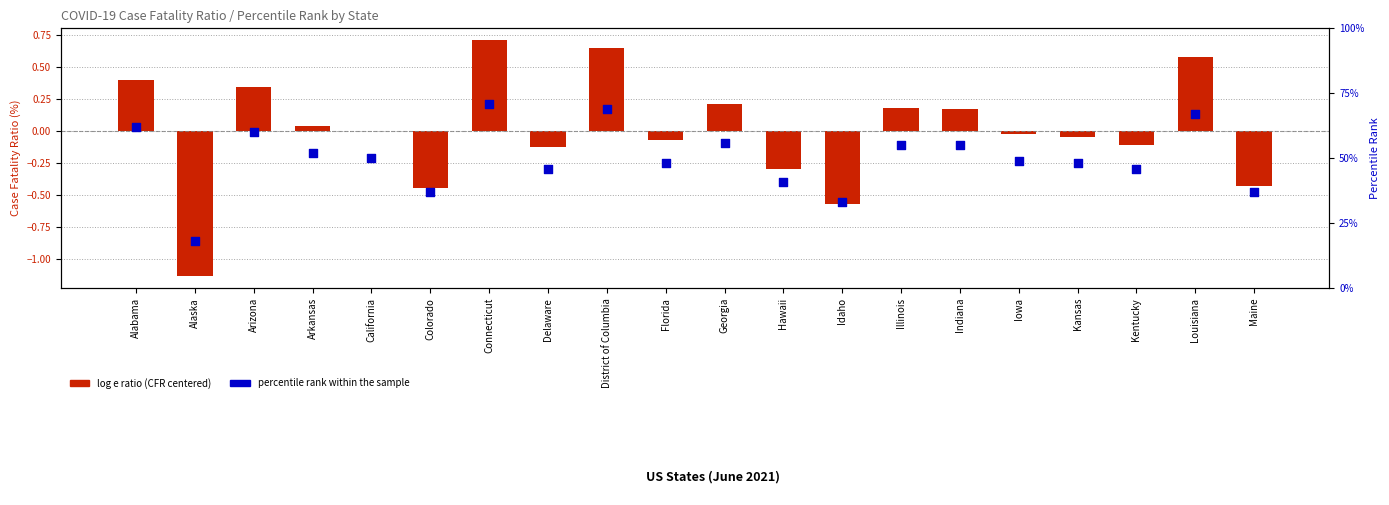

Which series contains the lowest Y value?

log e ratio